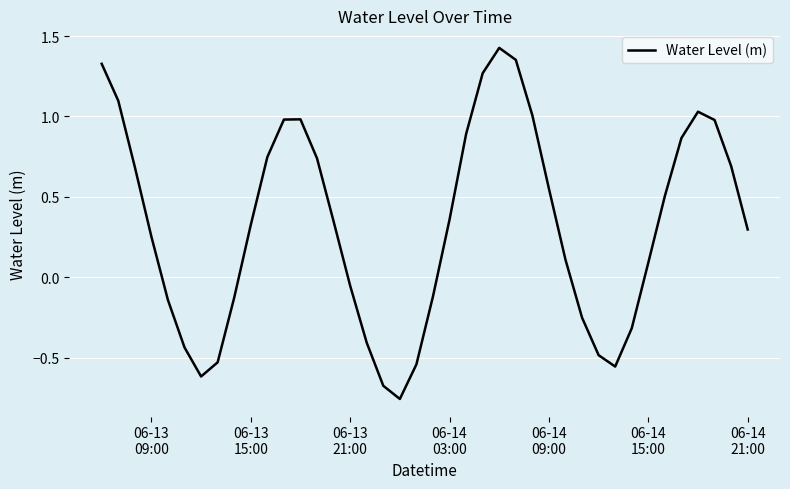

What is the difference between the maximum and minimum values?

2.2